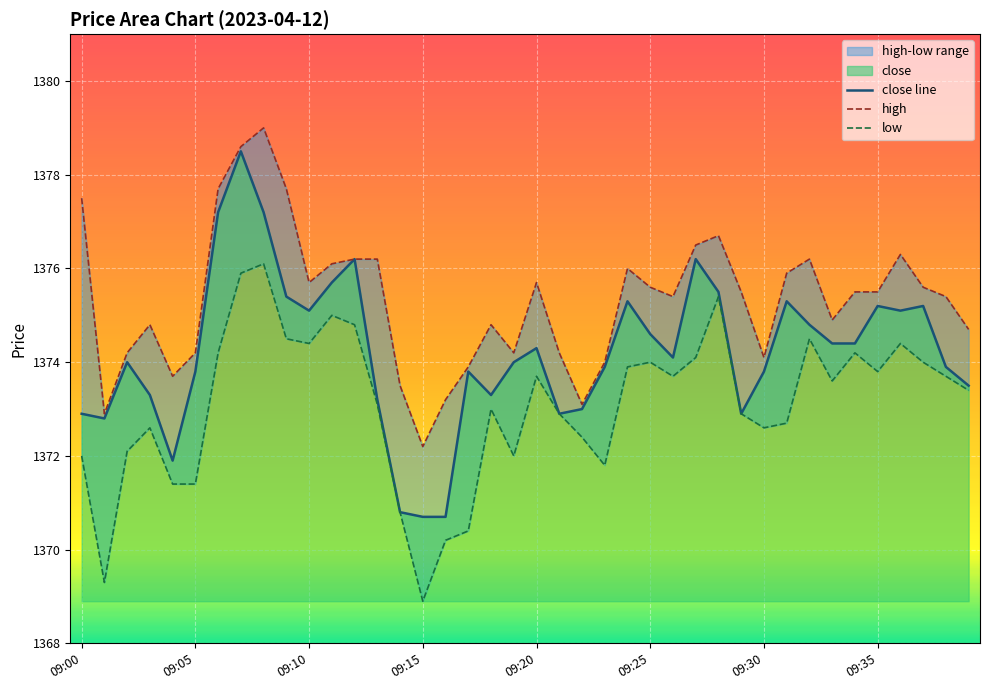

What is the difference between the second highest and minimum values in the high series?

6.4